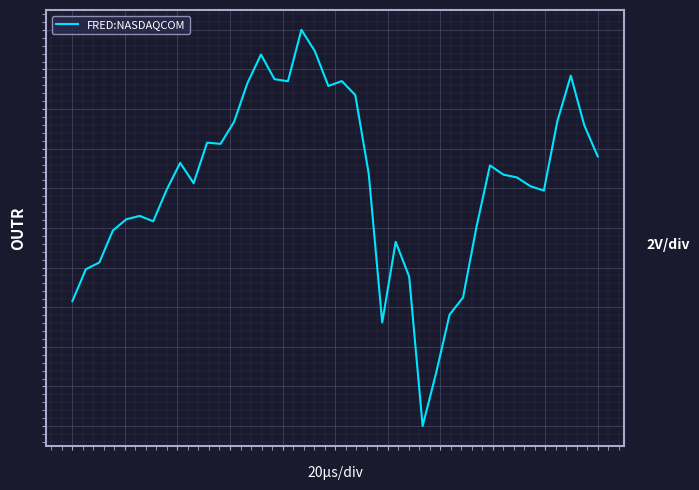

Where does the data first go above 7239?

8